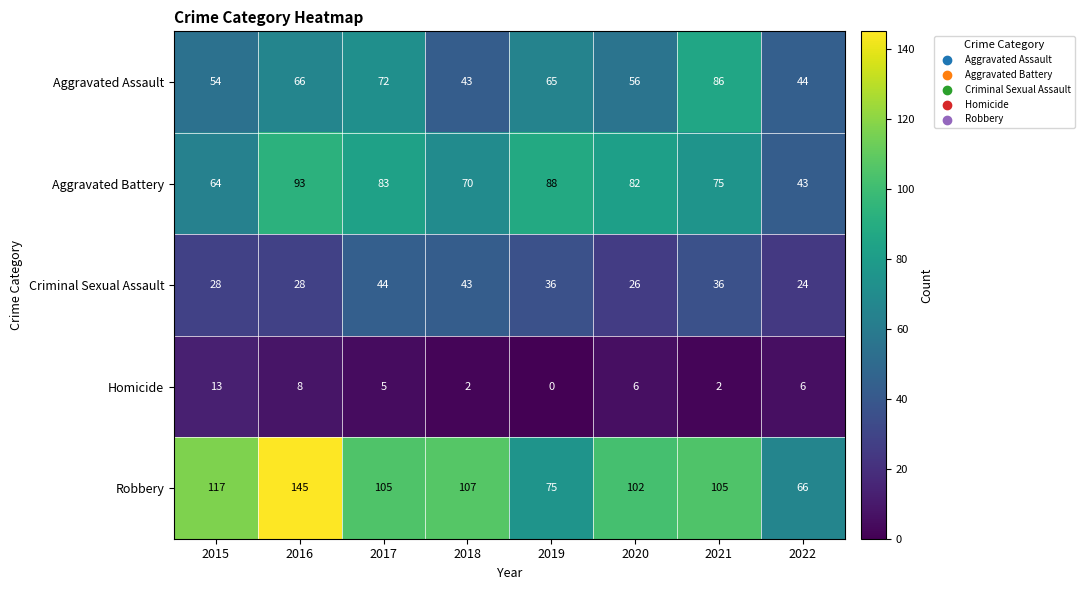

Which category has the highest value across all series?

2016